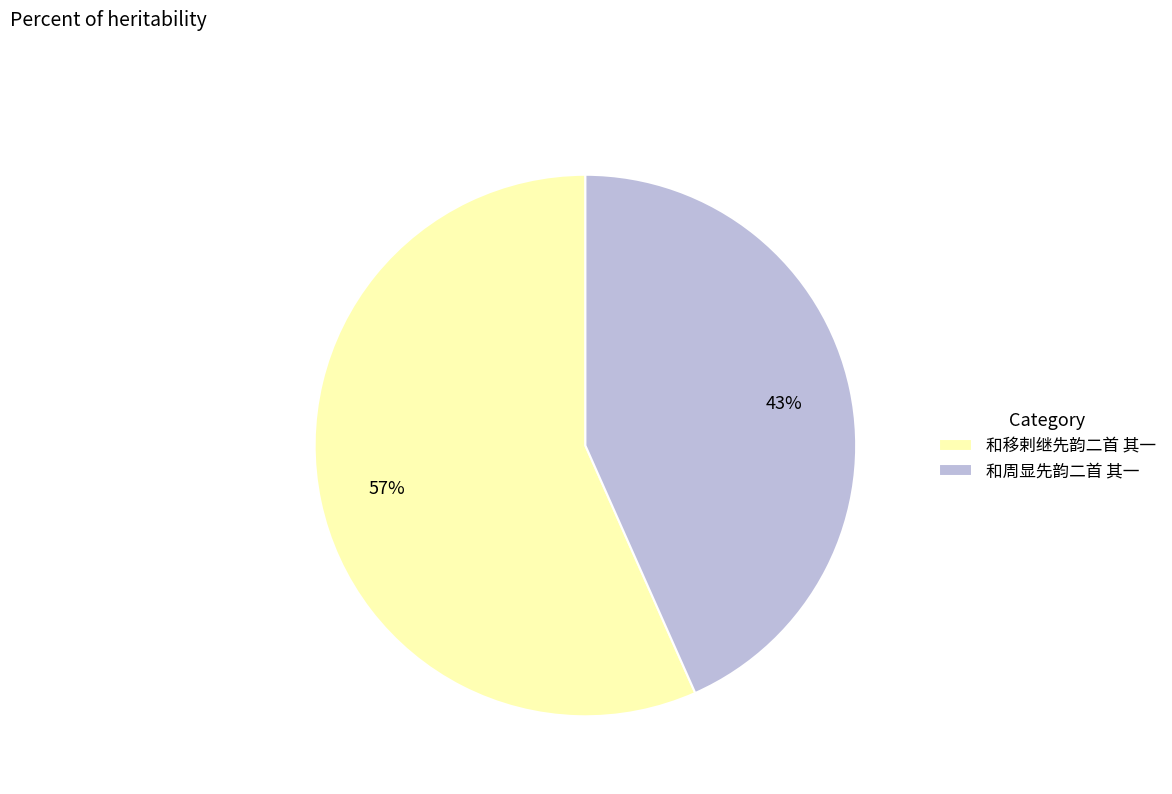

Is 和移剌继先韵二首 其一 the majority of the pie?

Yes